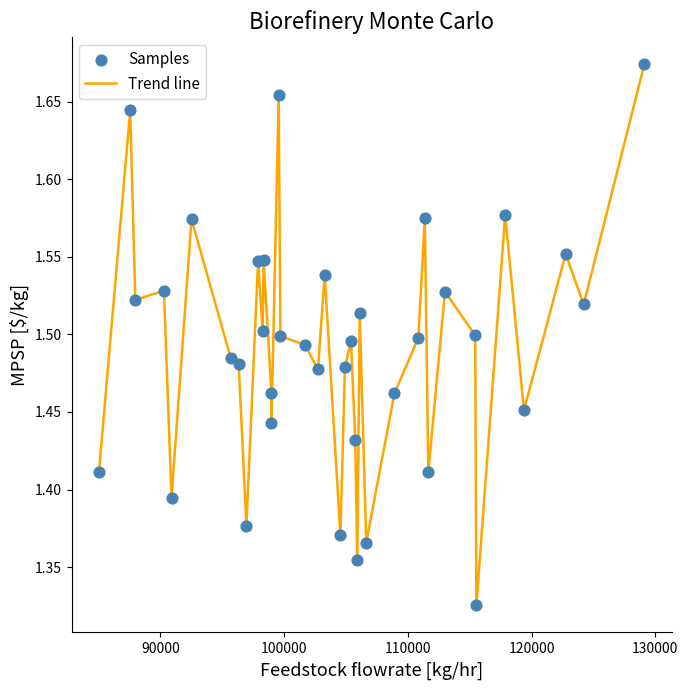

What is the difference between the maximum and minimum values?

0.3